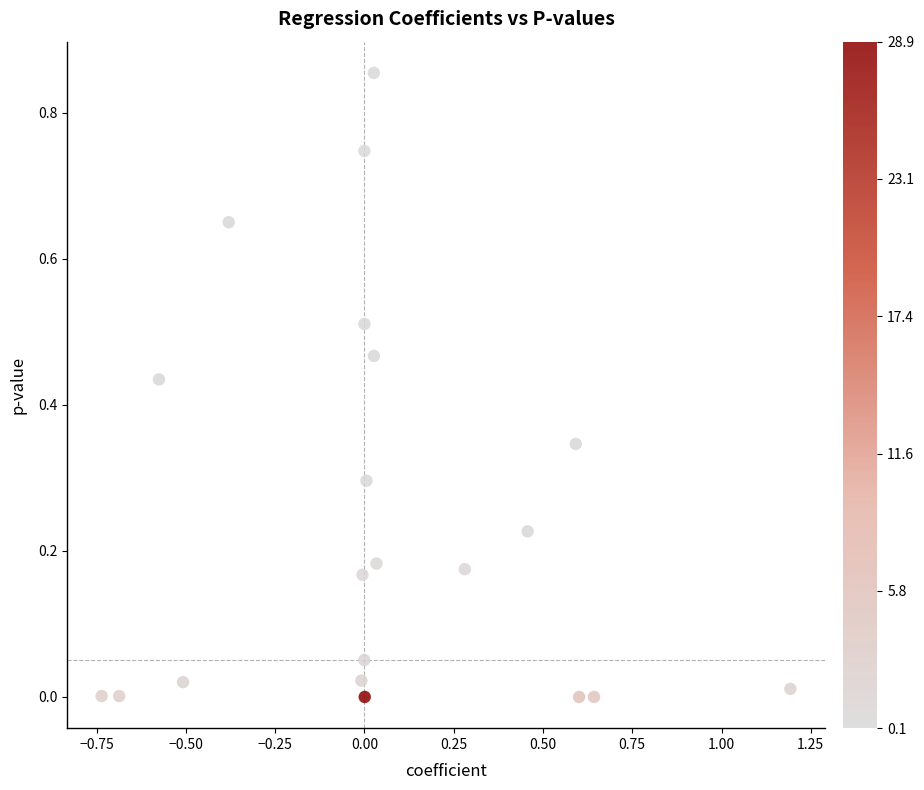

What is the range of X values (max minus min)?

1.9